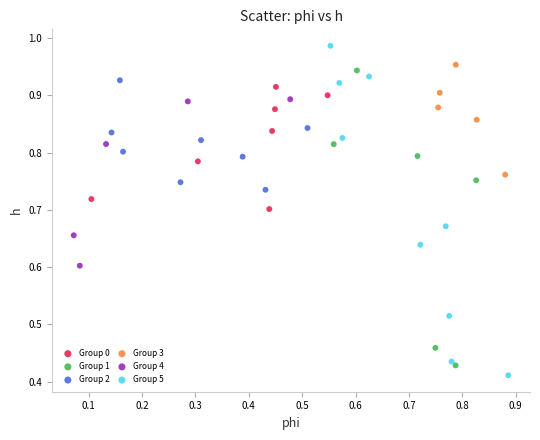

What are all the series names shown in the legend?

Group 0, Group 1, Group 2, Group 3, Group 4, Group 5